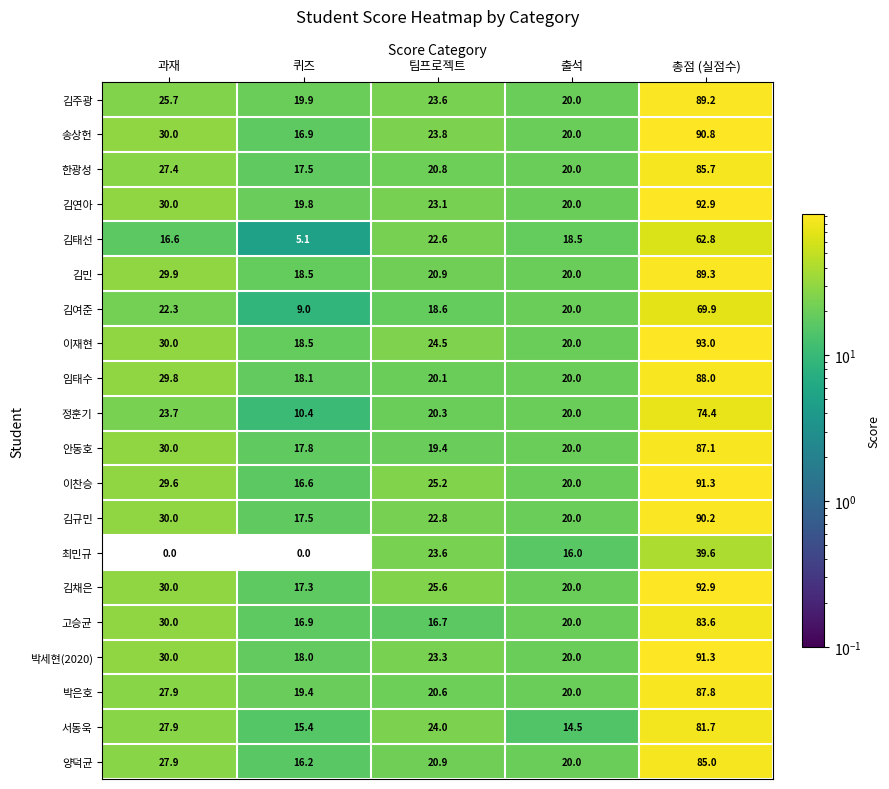

What is the difference between the maximum and minimum values in the 김주광 series?

69.3